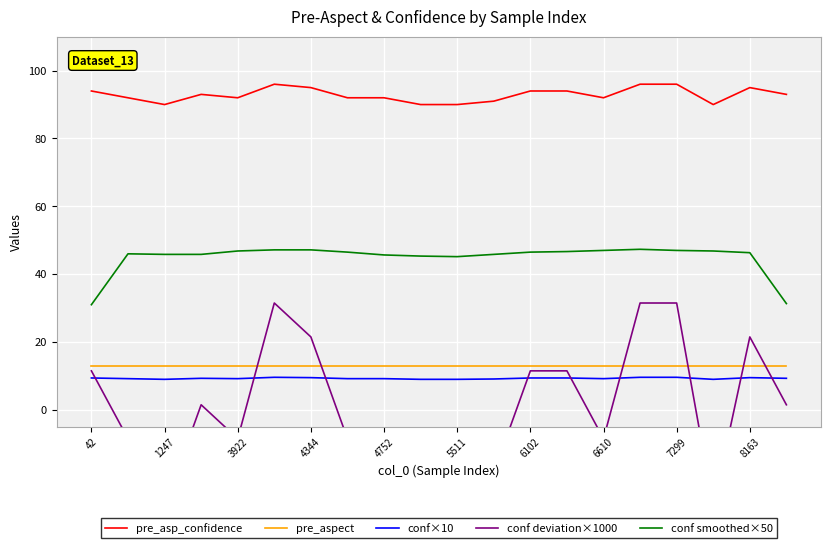

The value of conf smoothed×50 at 1247 is 61.7. True or false?

False